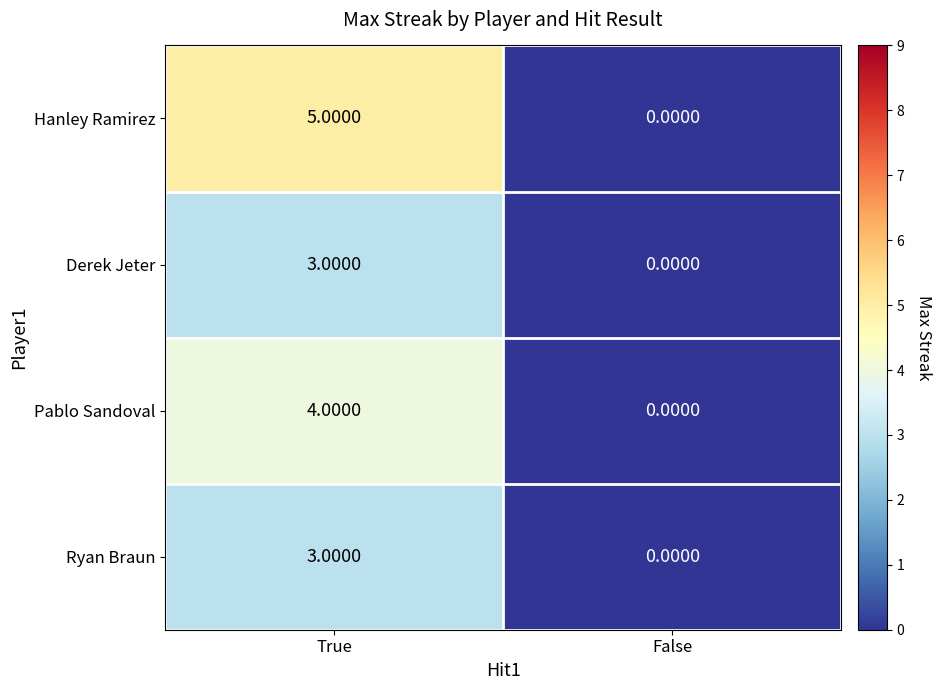

What is the sum of all Ryan Braun values?

3